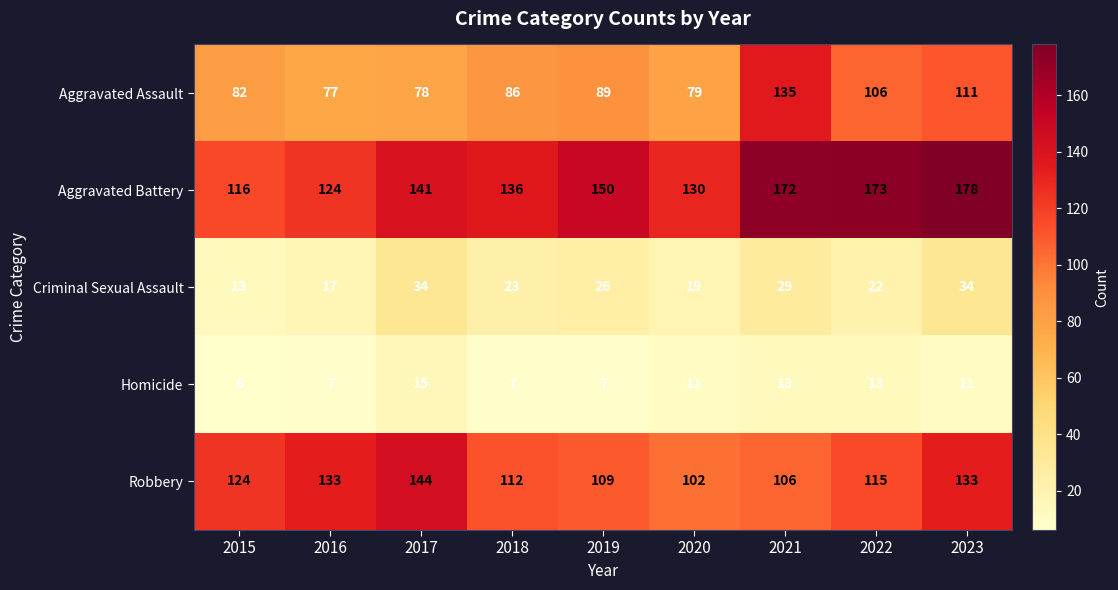

What is the difference between the Aggravated Assault values at 2016 and 2022?

29